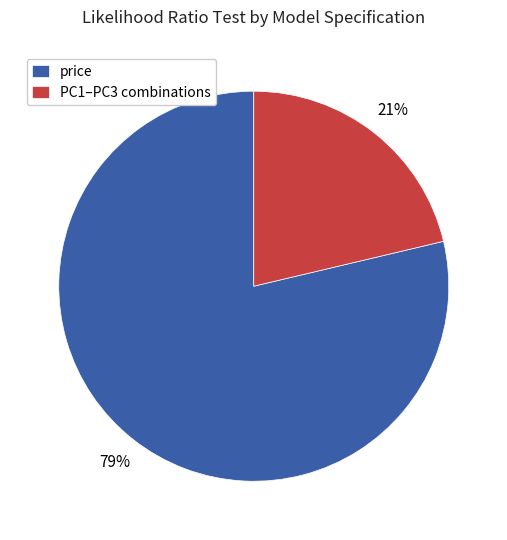

To the nearest percent, what is the average slice percentage?

50%